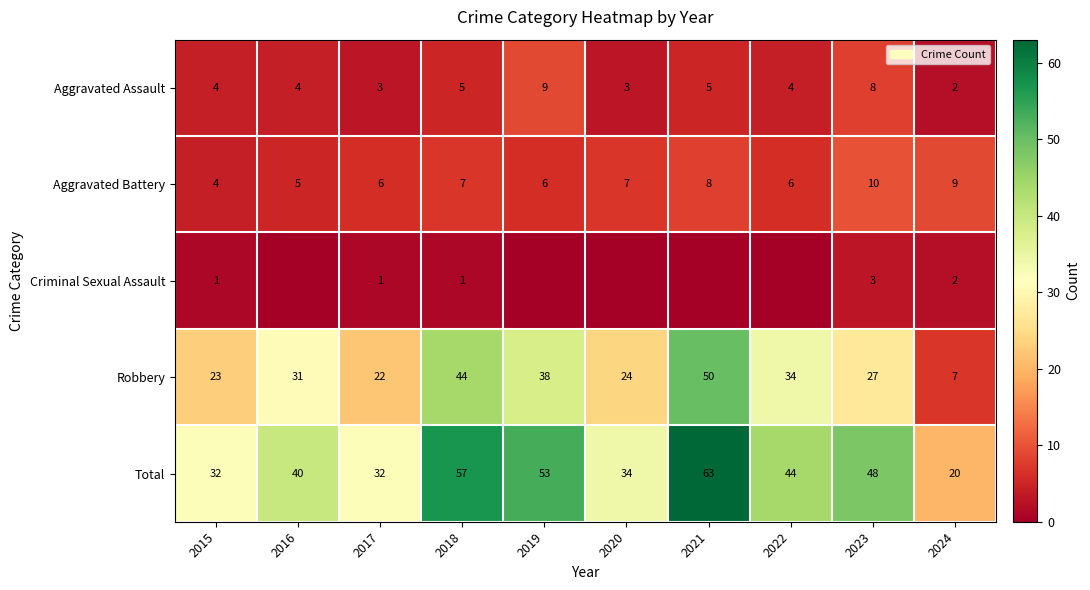

Which category has the lowest value in the Aggravated Assault series?

2024